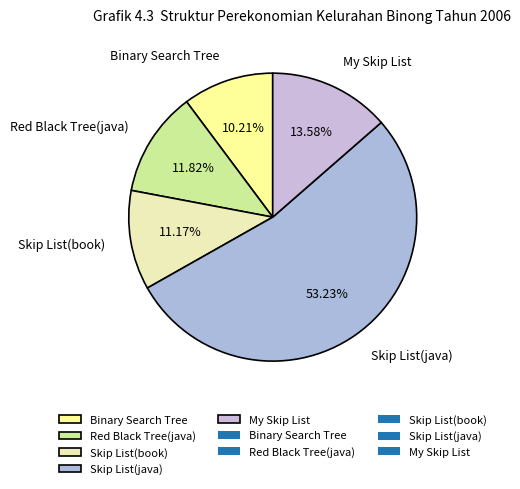

How many slices are in this pie chart?

5